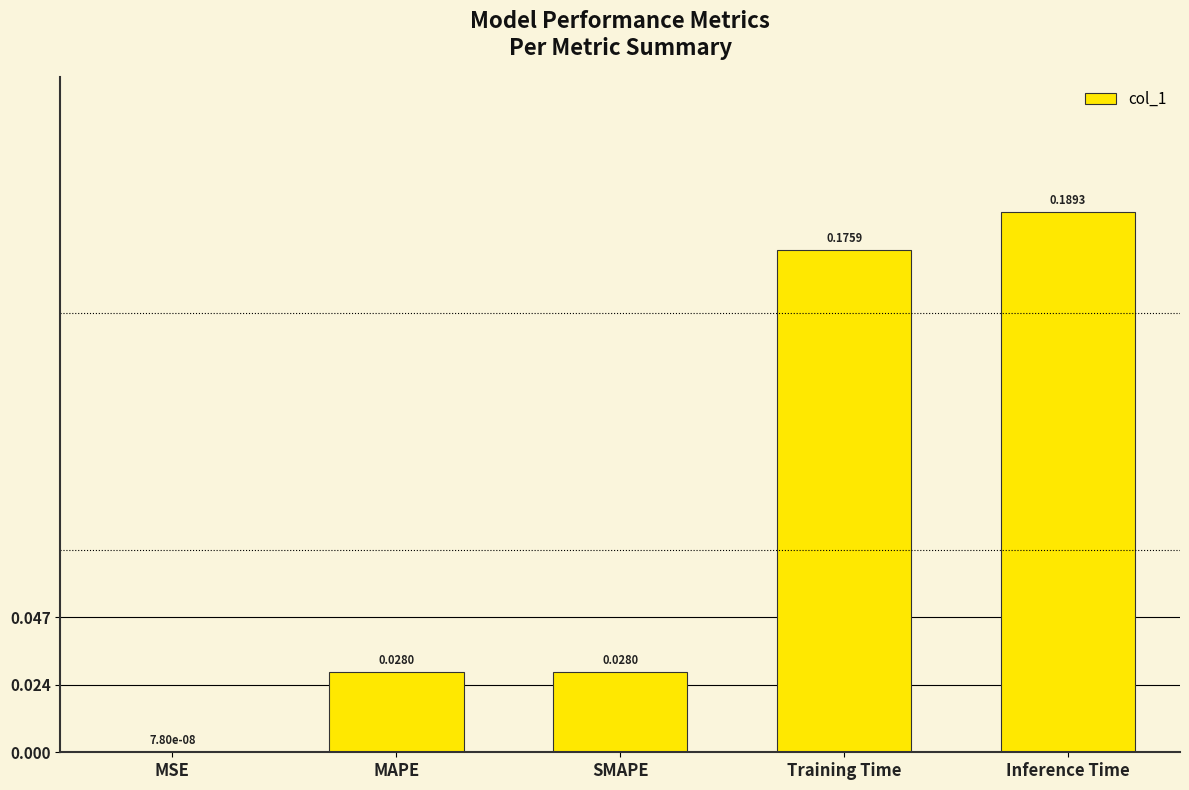

How many categories are shown in the chart?

5